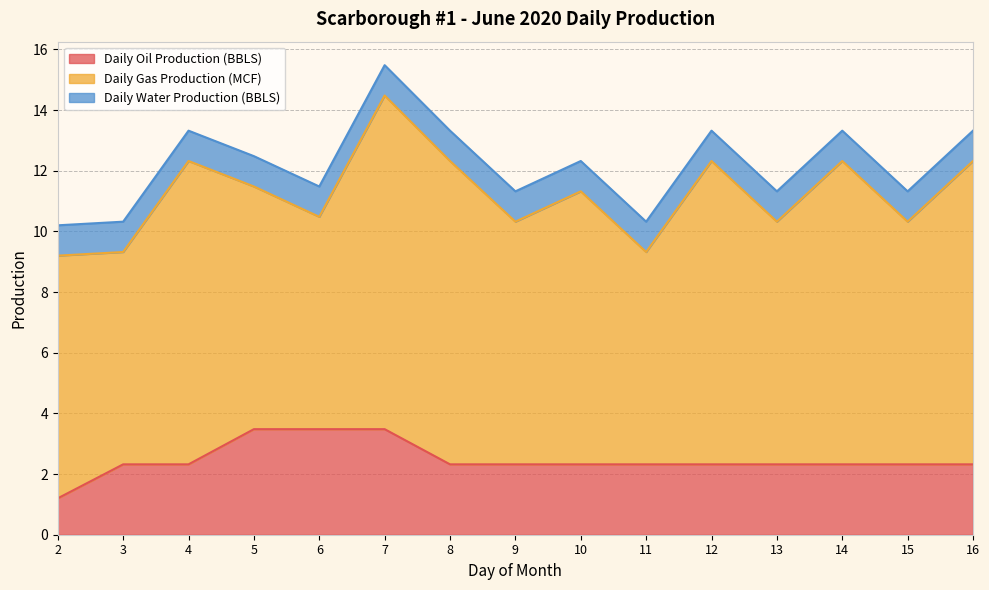

True or false: Daily Gas Production (MCF) has a value of 10.0 at 14.

True